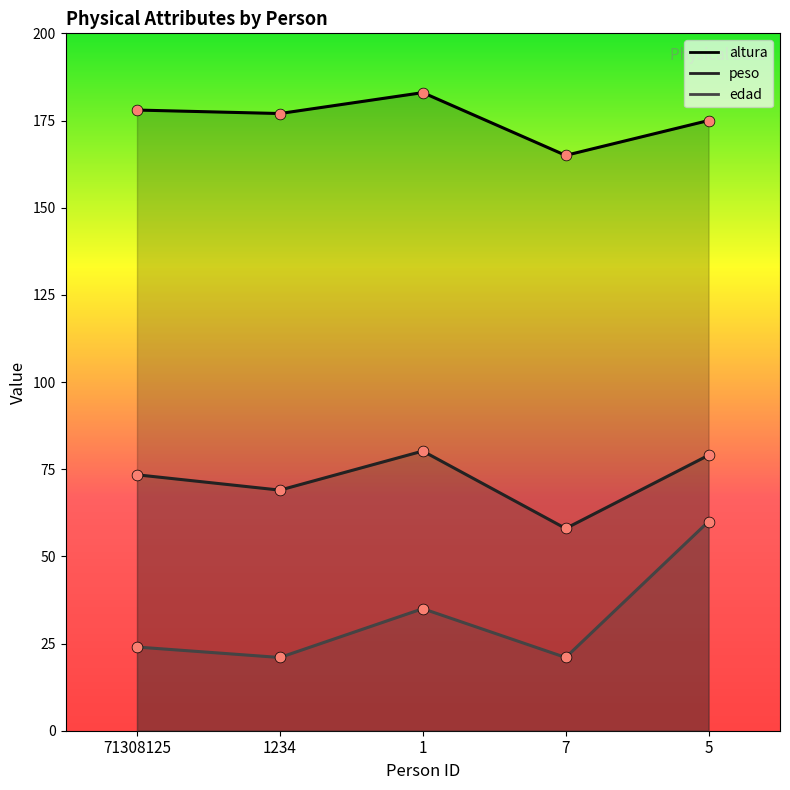

Which series reaches the maximum Y coordinate?

altura